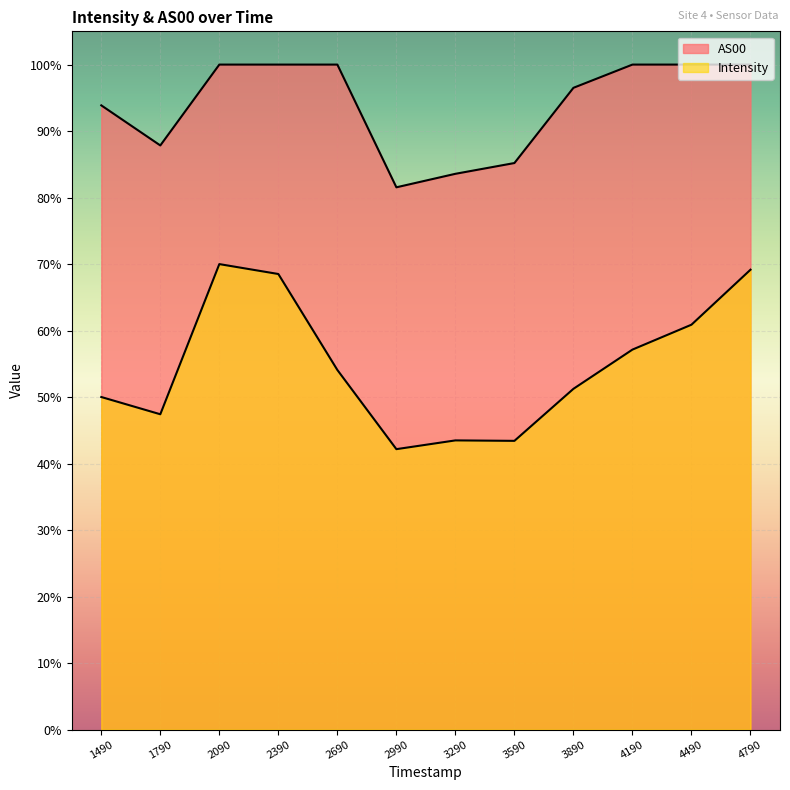

Does the chart display data point markers on the line(s)?

No